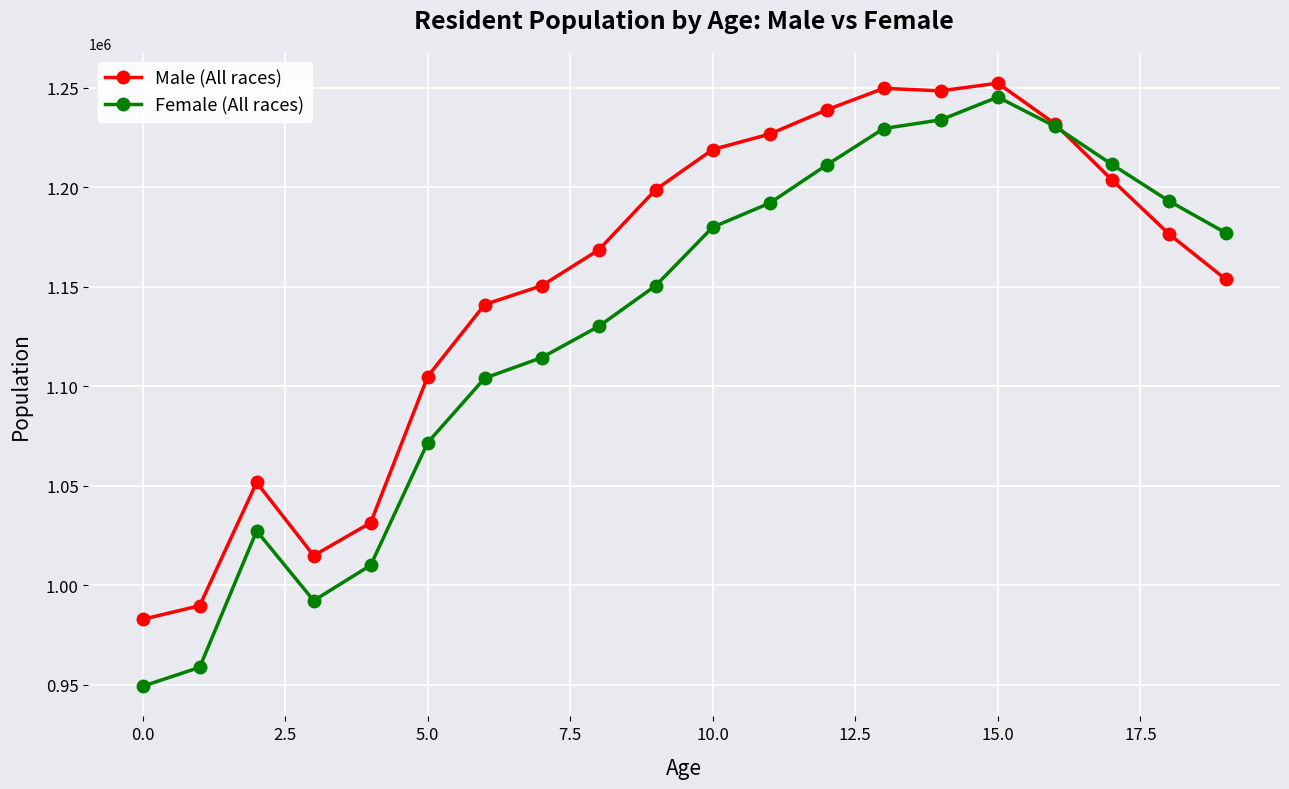

Which series has the widest spread of values?

Female (All races)